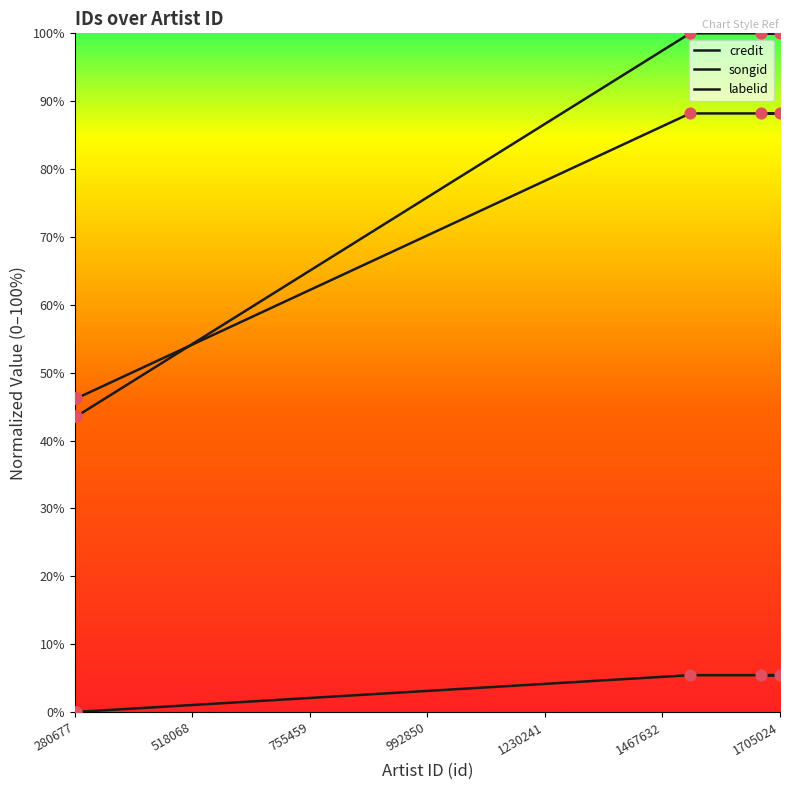

What are all the series names shown in the legend?

credit, songid, labelid